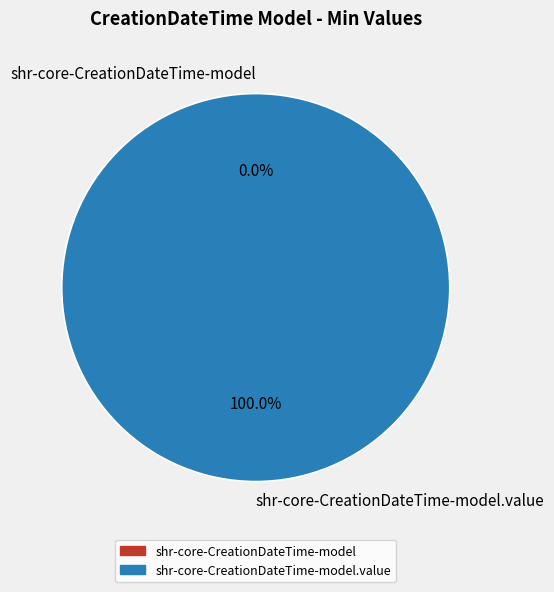

Count the number of slices in the pie.

2